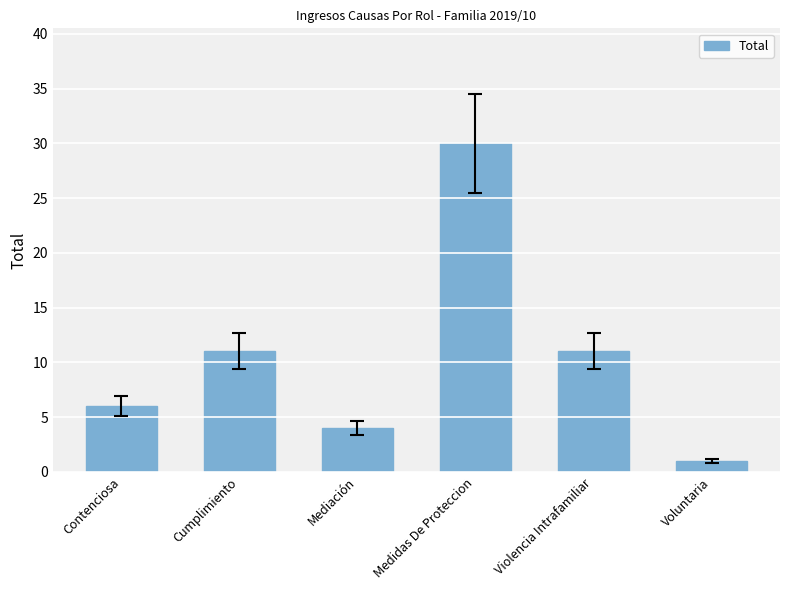

What position from the left is Cumplimiento?

2